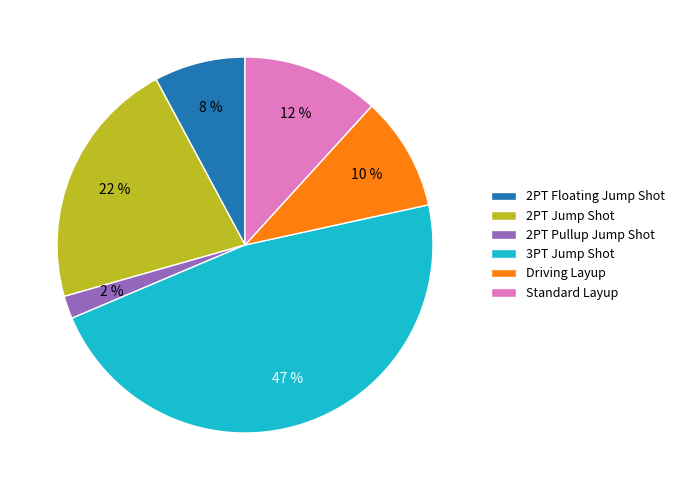

Count the number of slices in the pie.

6